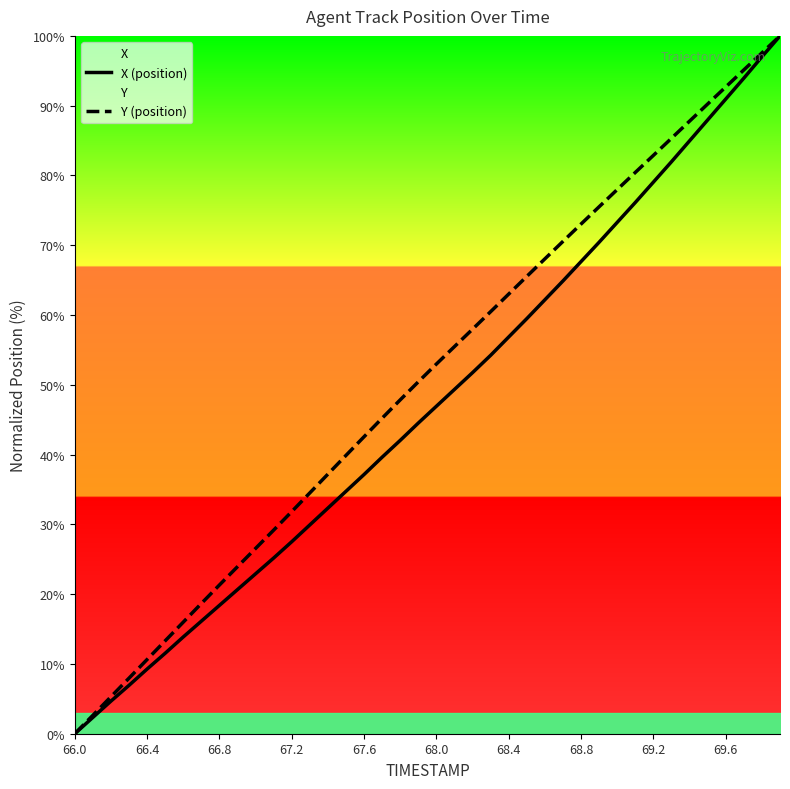

True or false: Y (position) and X (position) intersect in this chart.

False